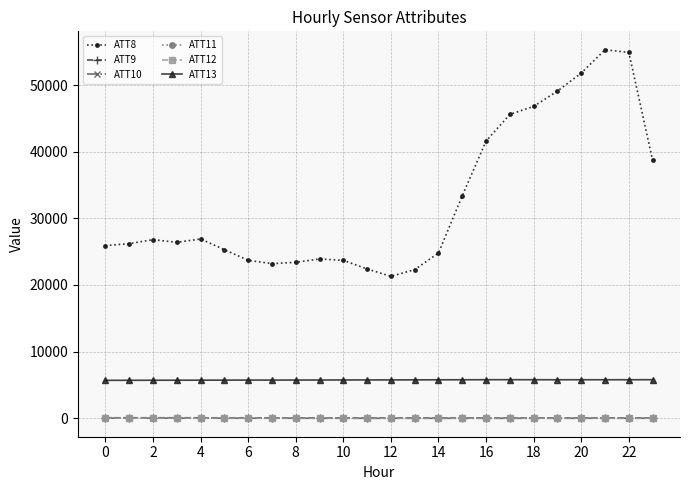

How many distinct data groups are displayed?

6